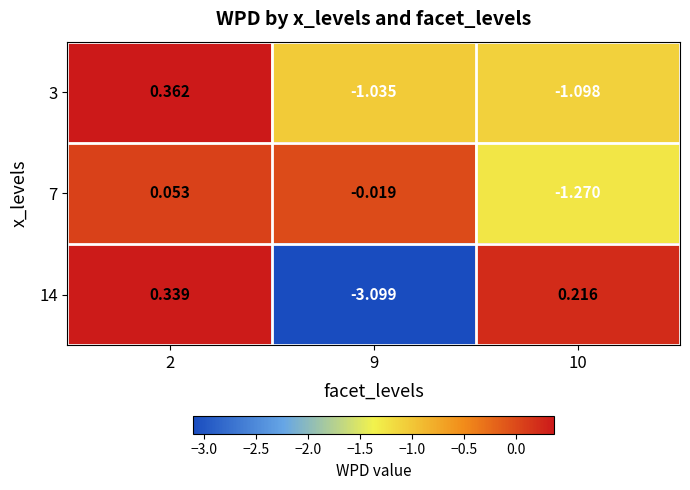

How many values in 7 are below zero?

2